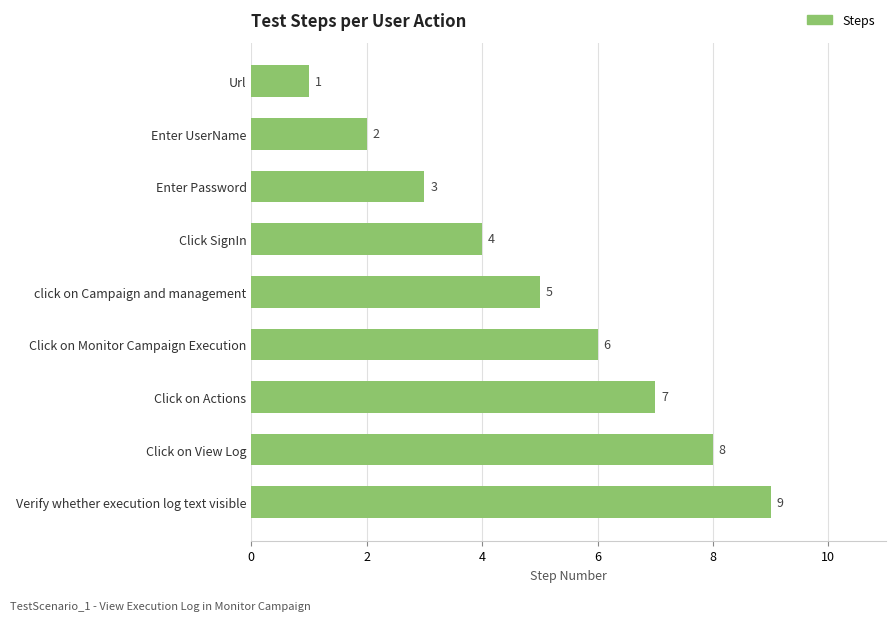

List the labels in order of value, largest first.

Verify whether execution log text visible, Click on View Log, Click on Actions, Click on Monitor Campaign Execution, click on Campaign and management, Click SignIn, Enter Password, Enter UserName, Url